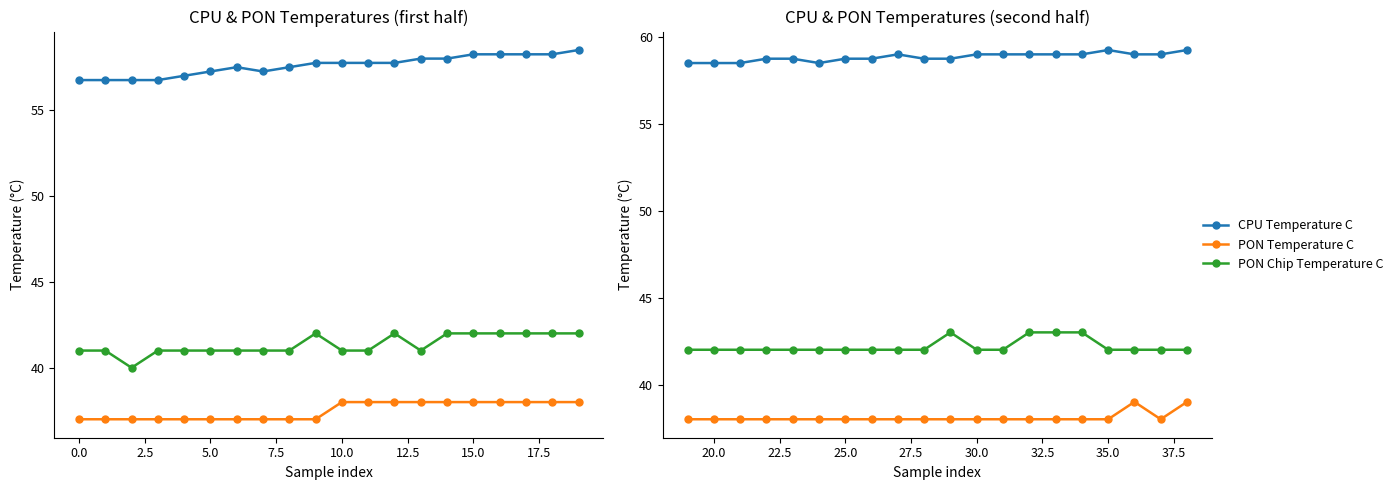

What is the value of the CPU Temperature C point at the 11th from the left?

58.8